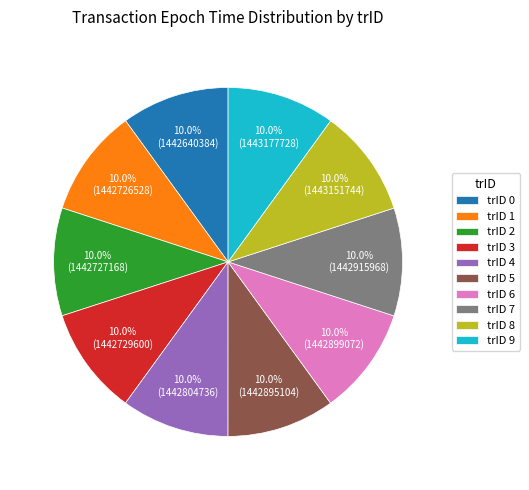

Does trID 2 represent more than half of the total?

No